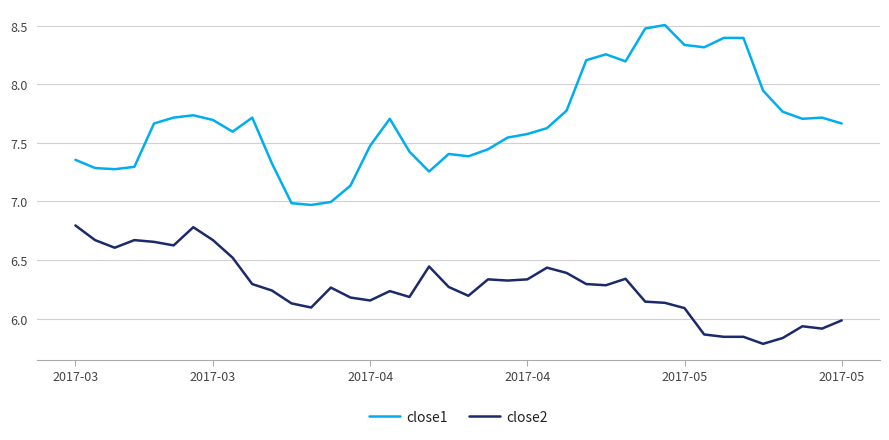

What is the difference between the maximum and minimum values in the close1 series?

1.5